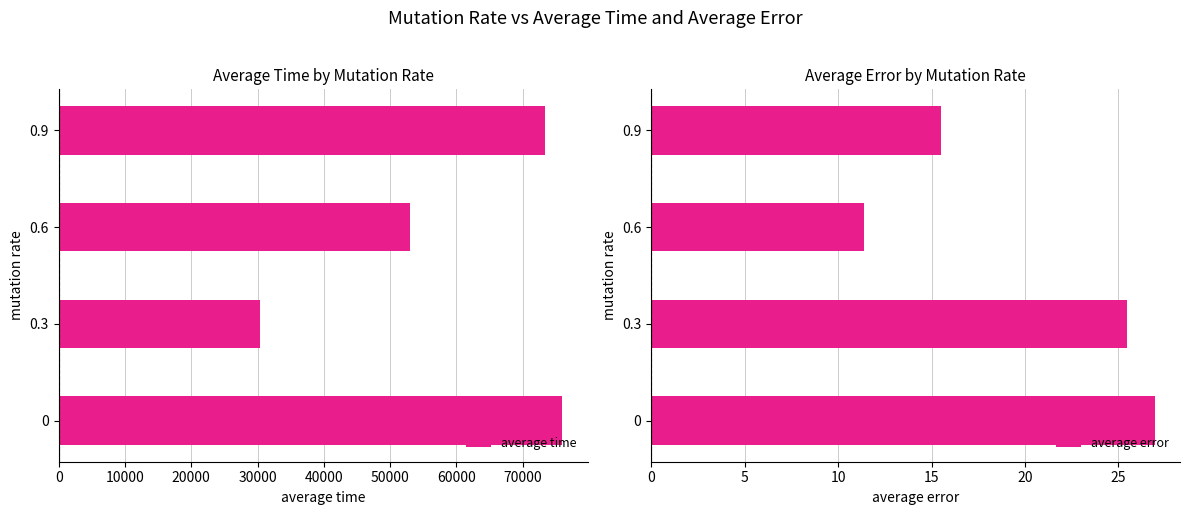

What is the average value of the average time series?

58168